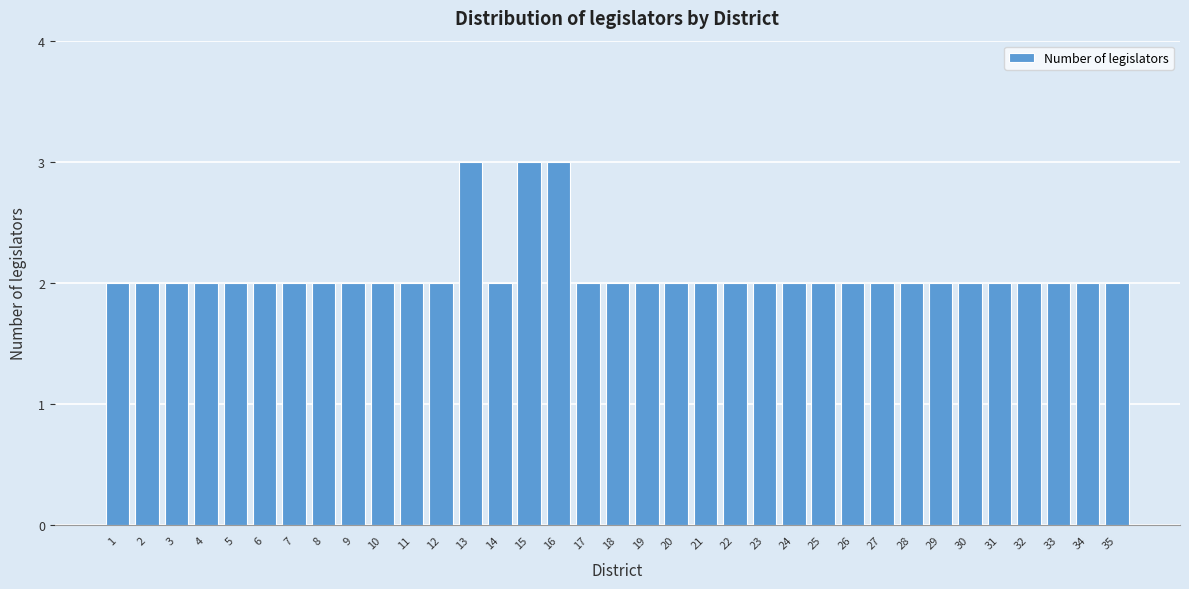

What is the ratio of the value at 24 to the value at 4?

1.0